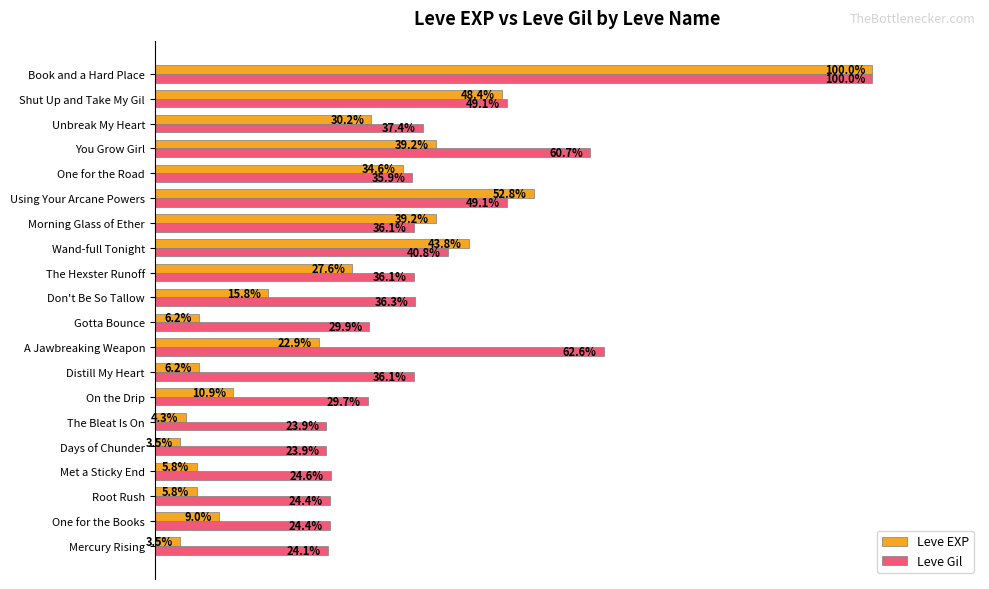

At which category is the sum across all series the highest?

Book and a Hard Place